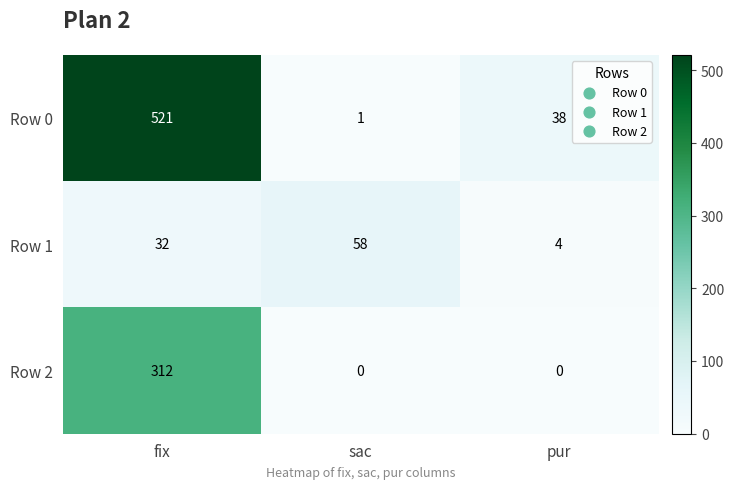

At how many categories does at least one series exceed 414?

1